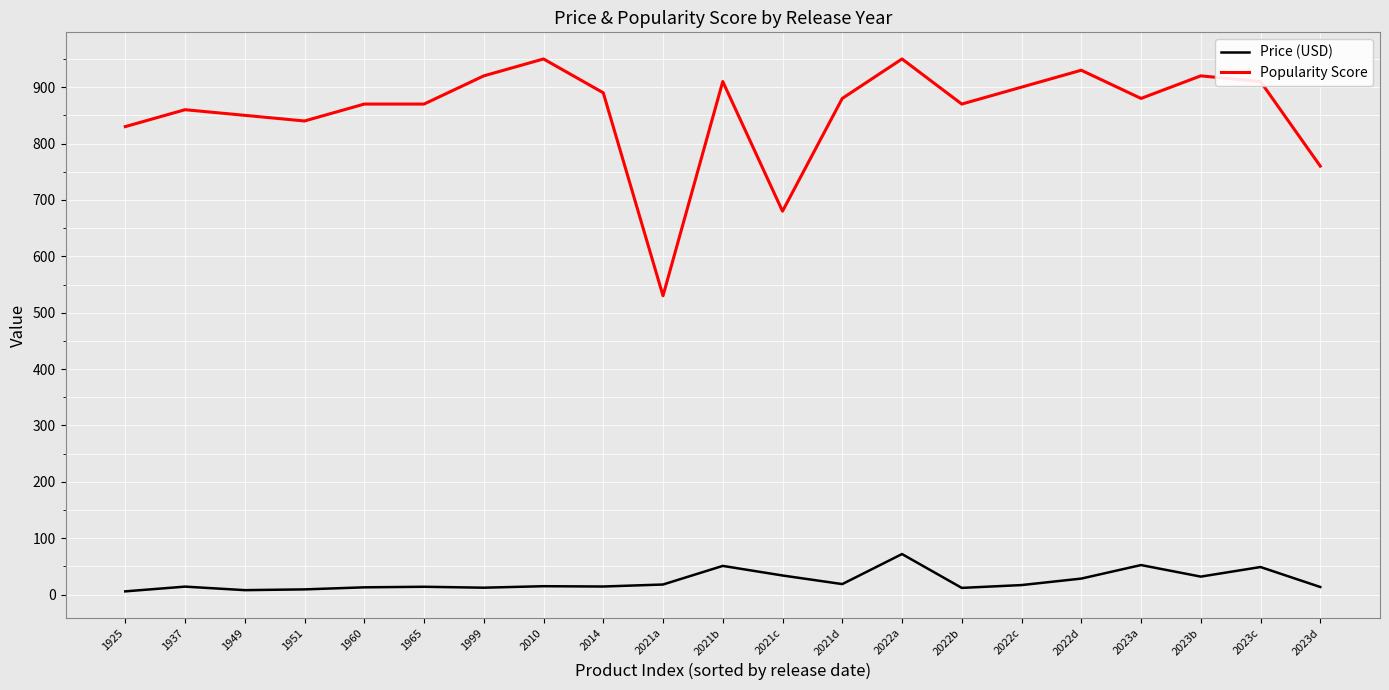

What is the greatest value displayed?

950.0